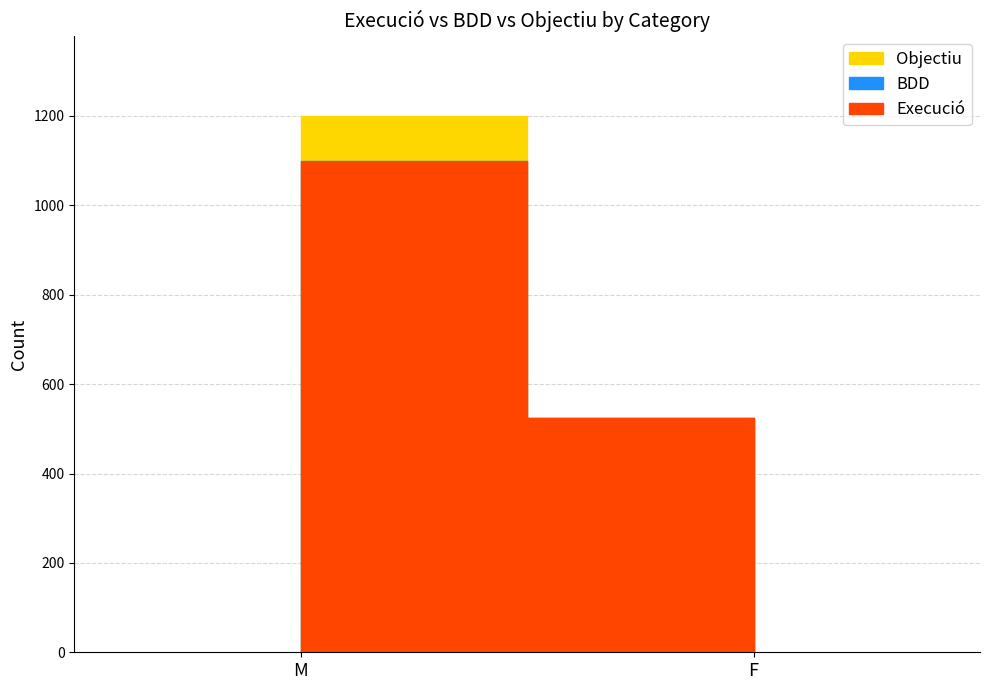

At which category is the sum across all series the highest?

M